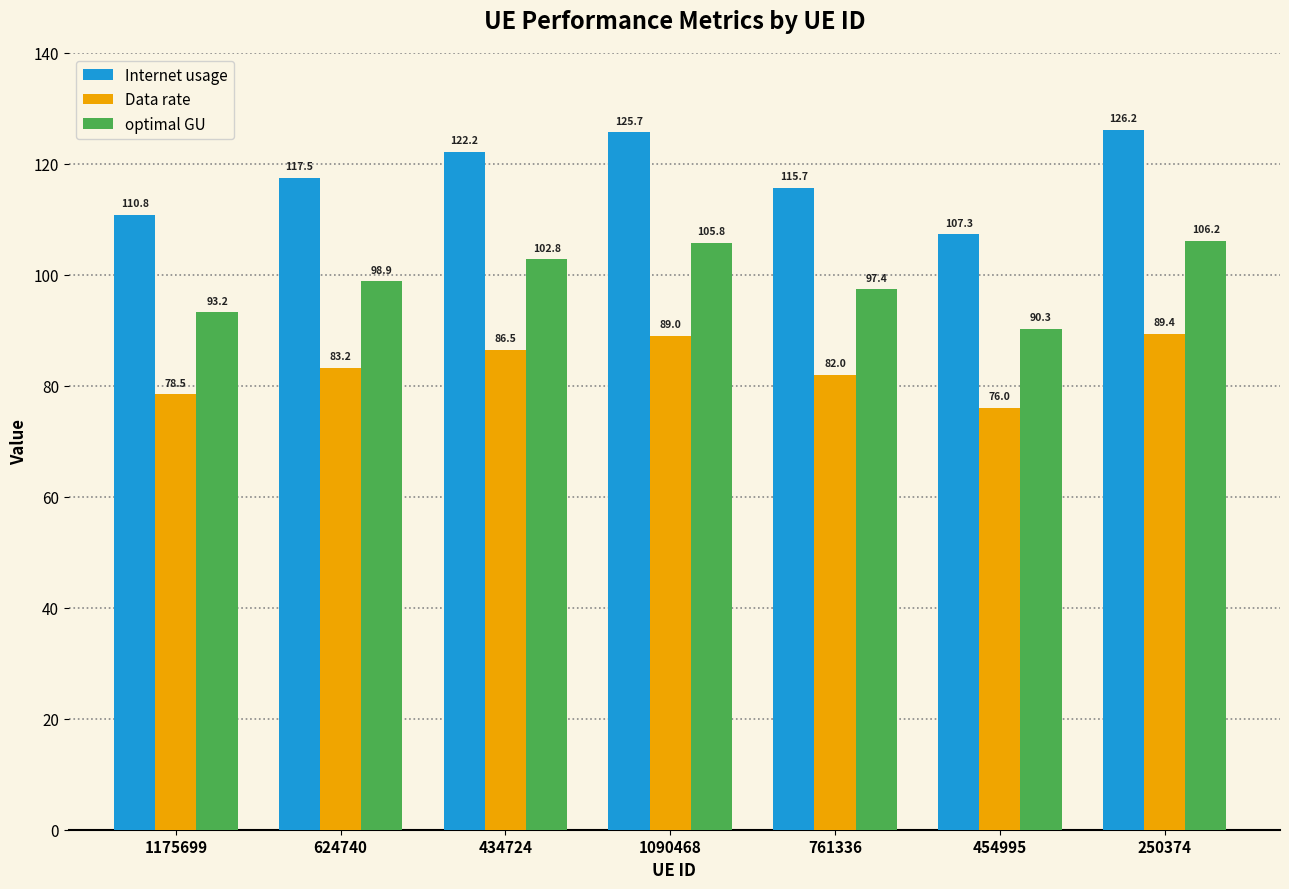

Is the value of optimal GU at 250374 greater than the value of Internet usage at 250374?

No